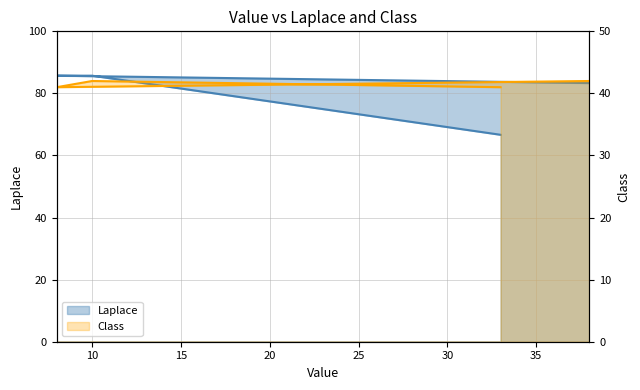

How many series are shown in this chart?

2